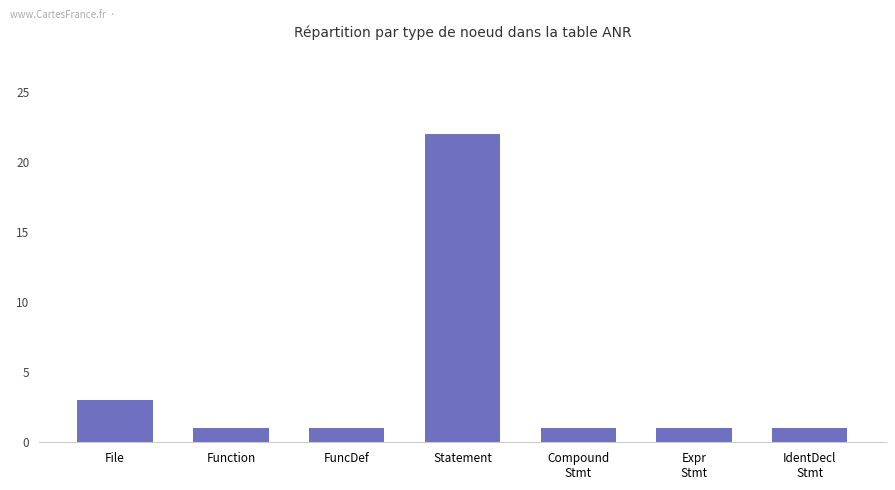

Reading left to right, what are all the values shown in this chart?

3	1	1	22	1	1	1